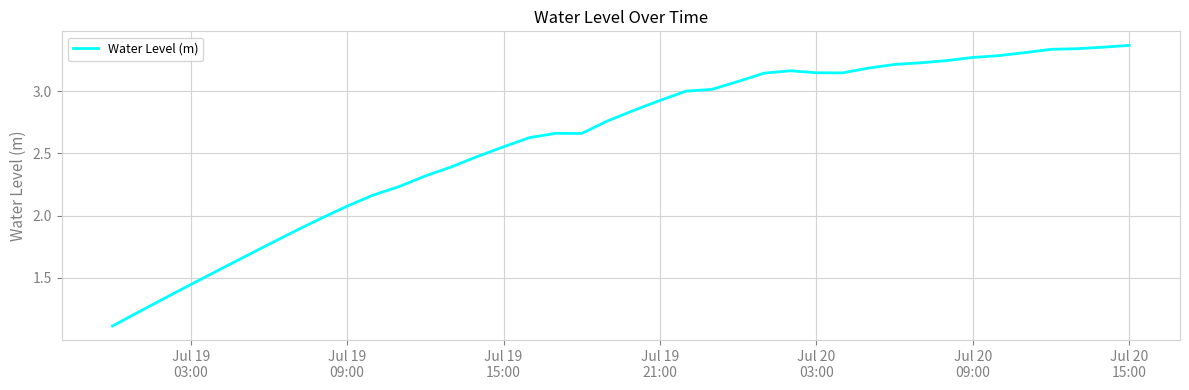

What is the difference between the maximum and minimum values?

2.3